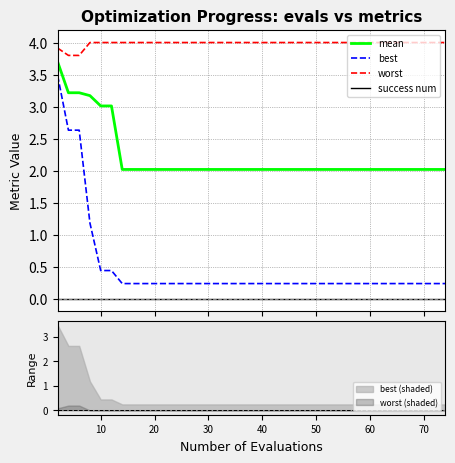

What are all the series names shown in the legend?

mean, best, worst, success num